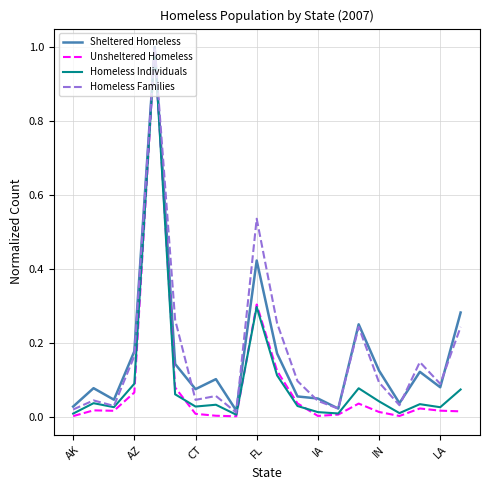

Which series has the widest spread of values?

Unsheltered Homeless